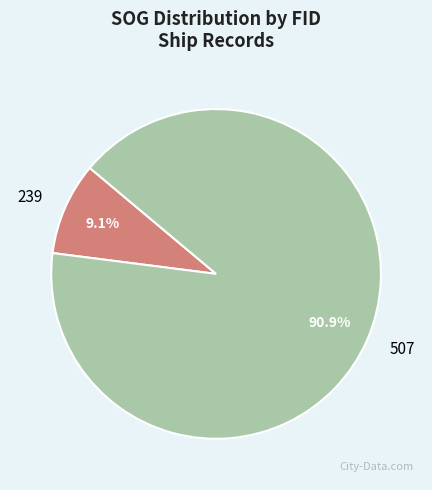

Does 239 account for over 50% of the chart?

No